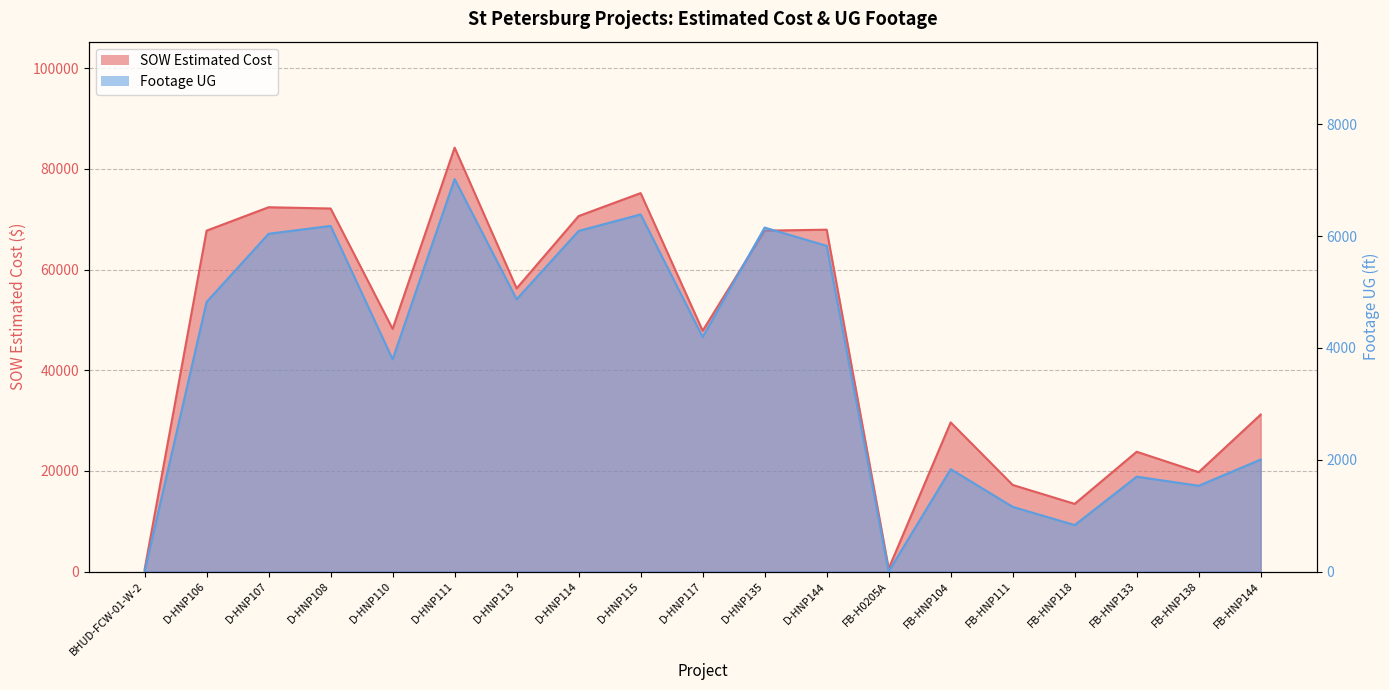

List the series in order of their peak value, lowest first.

Footage UG, SOW Estimated Cost